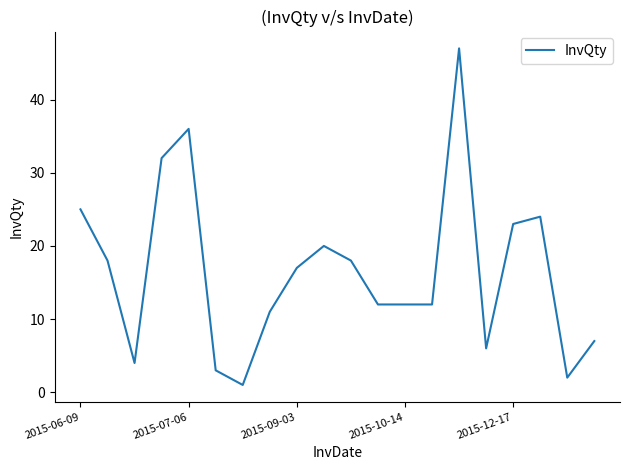

What is the maximum value shown in the chart?

47